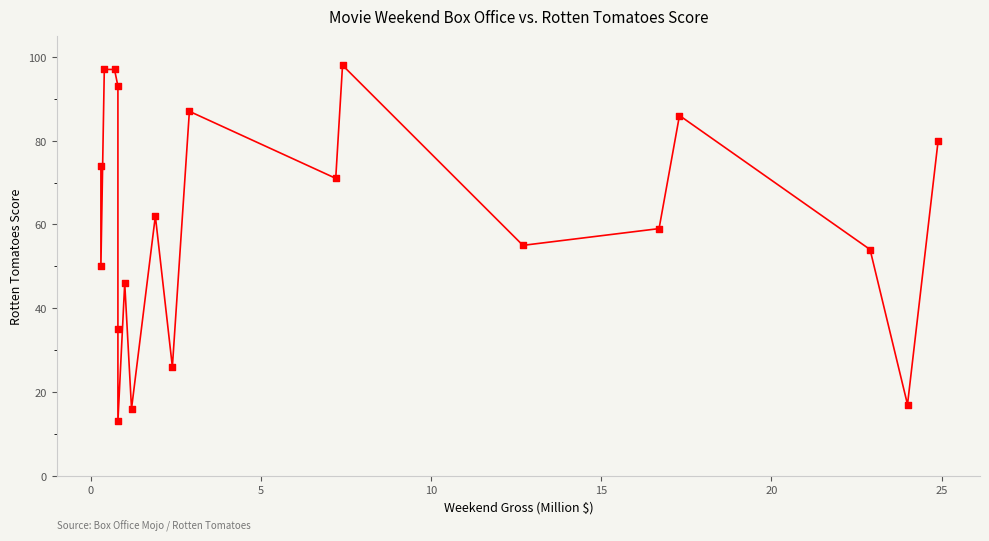

What is the range of Y values (max minus min)?

85